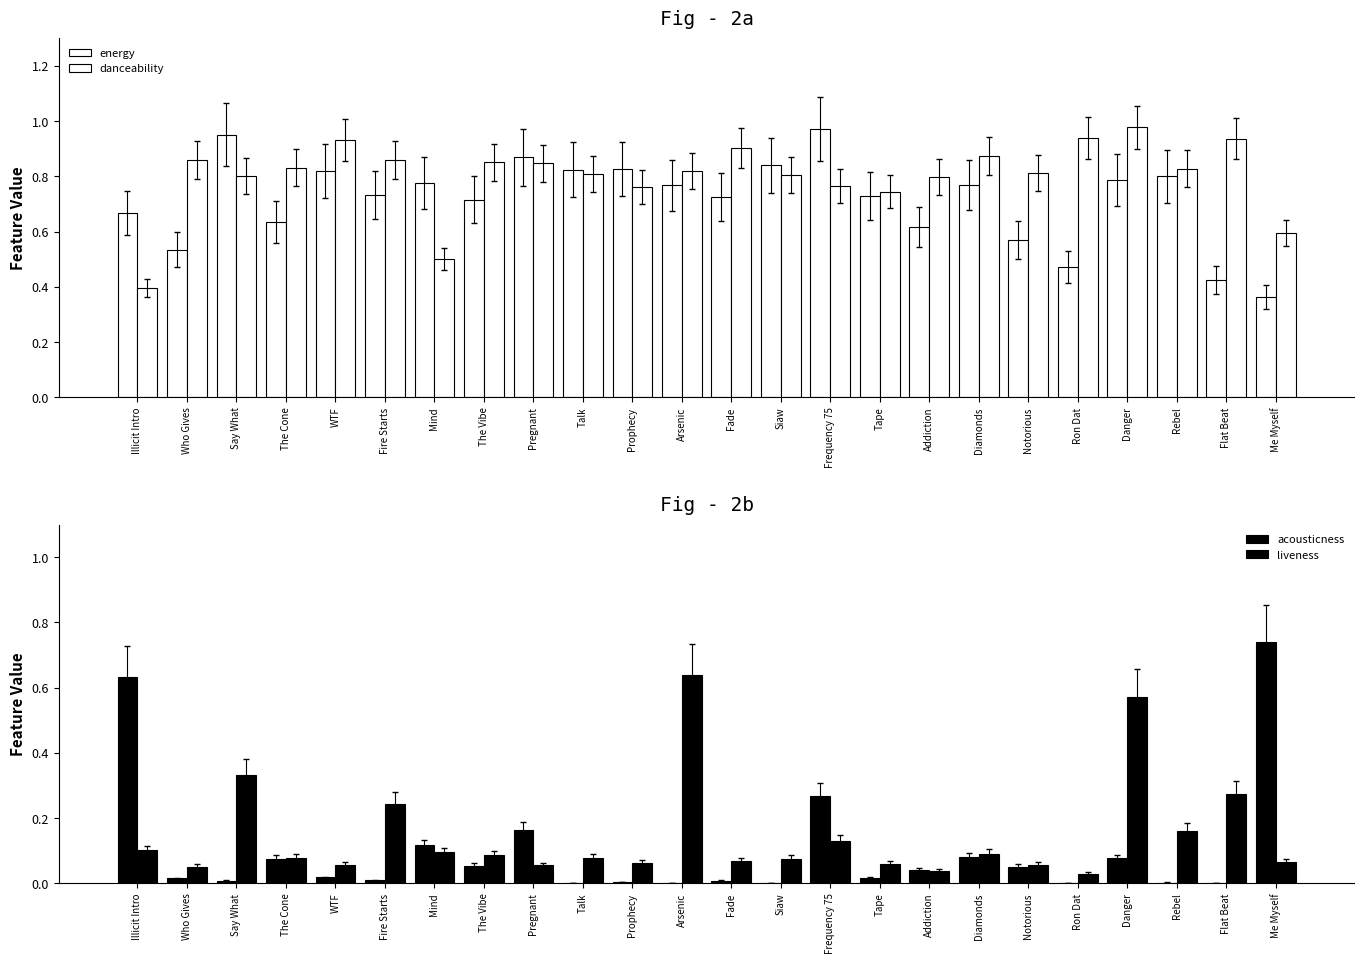

The value of energy at WTF is 0.8. True or false?

True